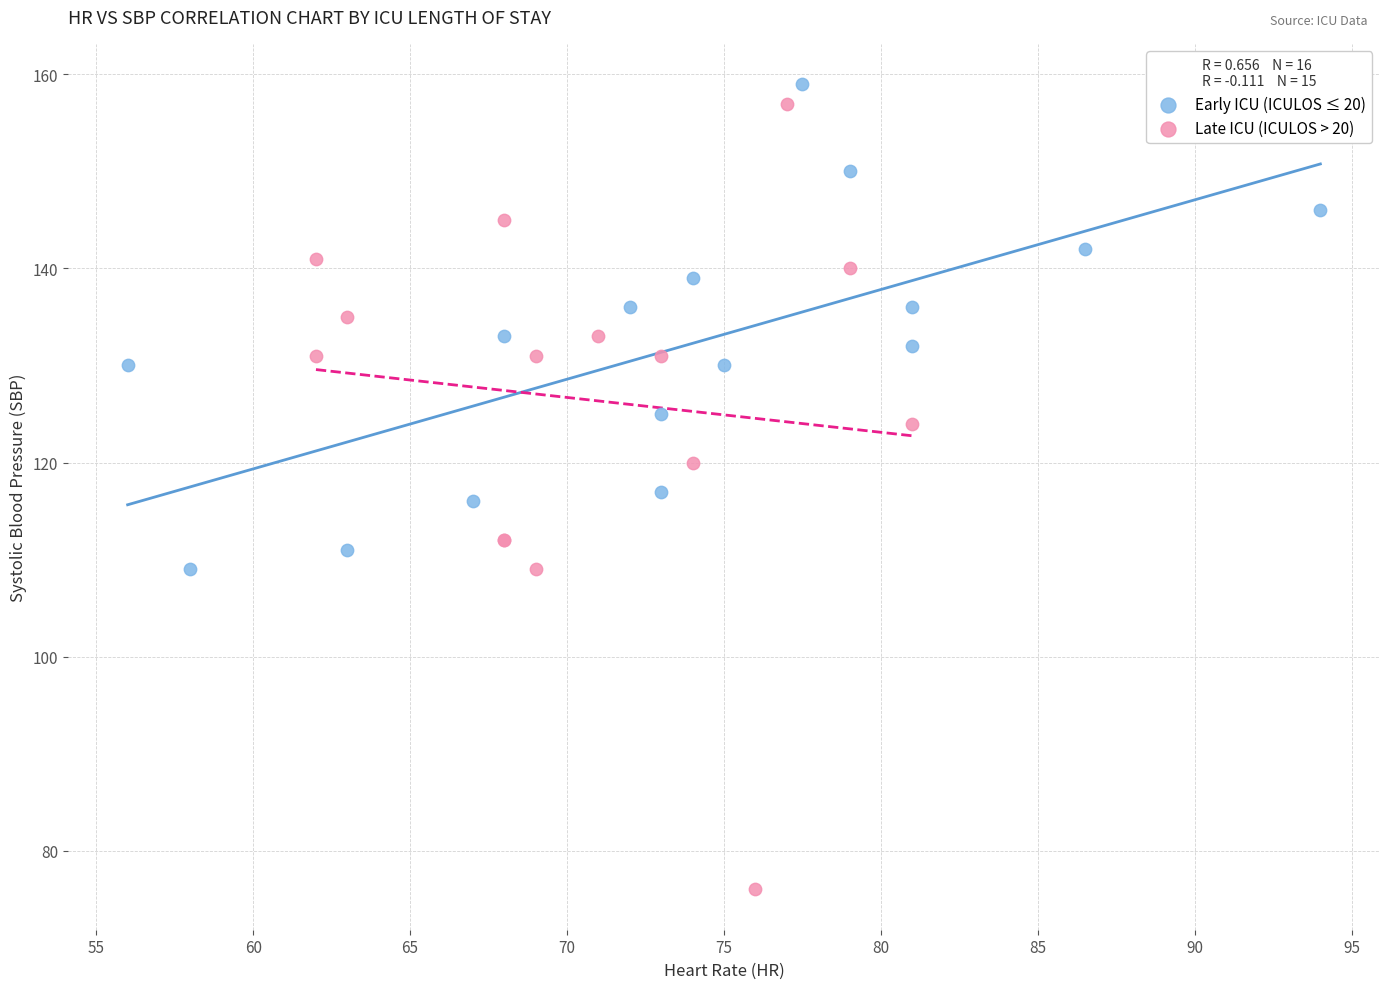

Which series contains the lowest Y value?

Late ICU (ICULOS > 20)